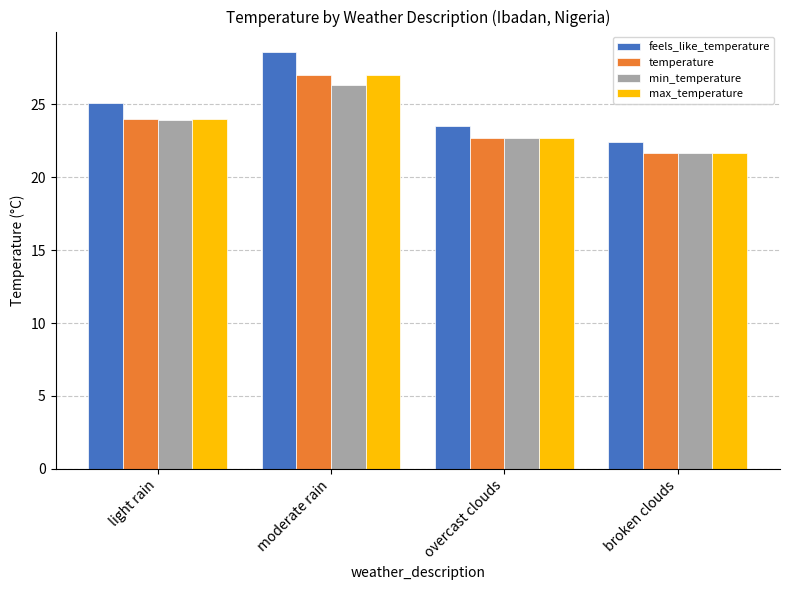

At which category is the sum across all series the highest?

moderate rain